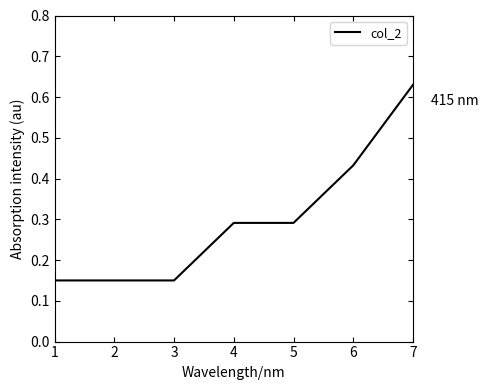

How many values are between 0 and 1?

7